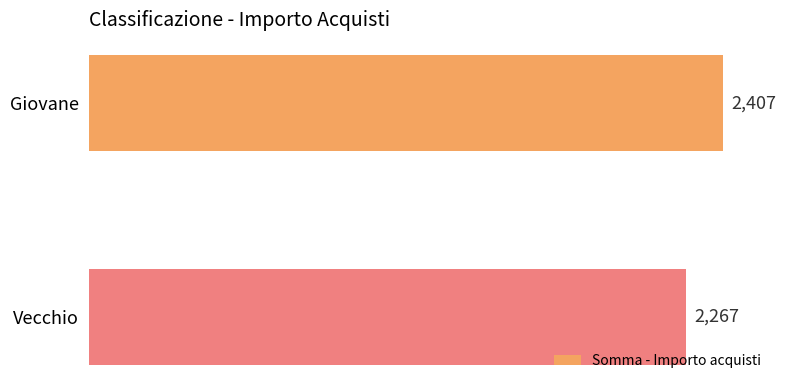

Which label corresponds to the smallest value in the chart?

Vecchio